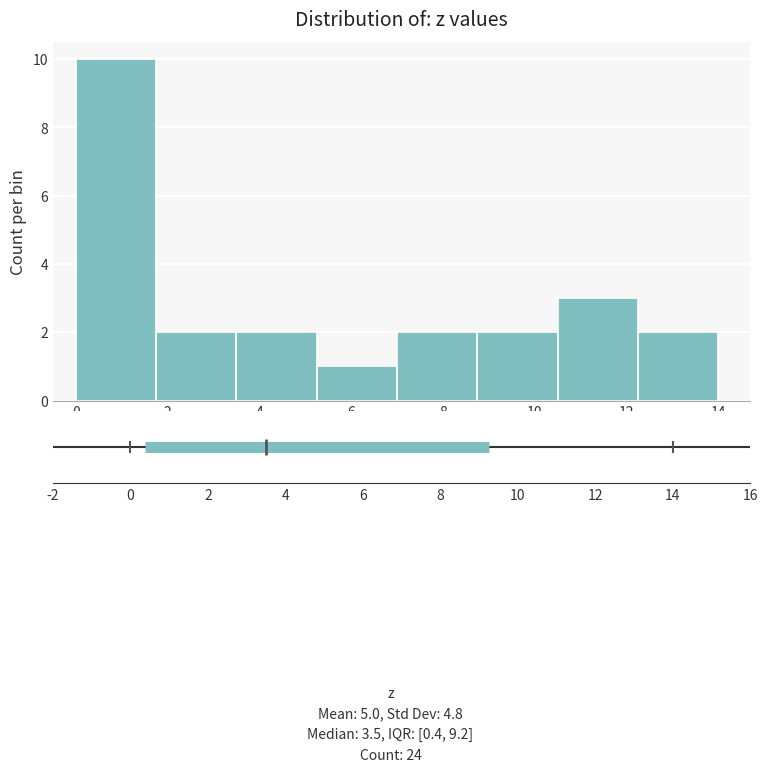

What is the height of the bar covering 3.50 to 5.25 on the x-axis? Neither the bar edges nor the heights are printed on the chart, so give them approximately, as read against the axes.

2